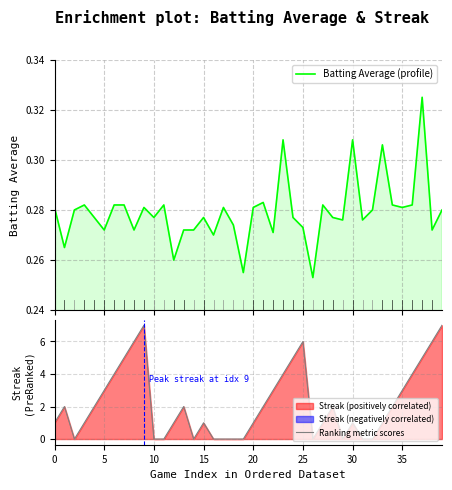

Reading left to right, list all the values displayed in this chart.

Batting Average (profile): 0.3	0.3	0.3	0.3	0.3	0.3	0.3	0.3	0.3	0.3	0.3	0.3	0.3	0.3	0.3	0.3	0.3	0.3	0.3	0.3	0.3	0.3	0.3	0.3	0.3	0.3	0.3	0.3	0.3	0.3	0.3	0.3	0.3	0.3	0.3	0.3	0.3	0.3	0.3	0.3
Ranking metric scores: 1.0	2.0	0.0	1.0	2.0	3.0	4.0	5.0	6.0	7.0	0.0	0.0	1.0	2.0	0.0	1.0	0.0	0.0	0.0	0.0	1.0	2.0	3.0	4.0	5.0	6.0	0.0	1.0	2.0	0.0	1.0	0.0	0.0	1.0	2.0	3.0	4.0	5.0	6.0	7.0